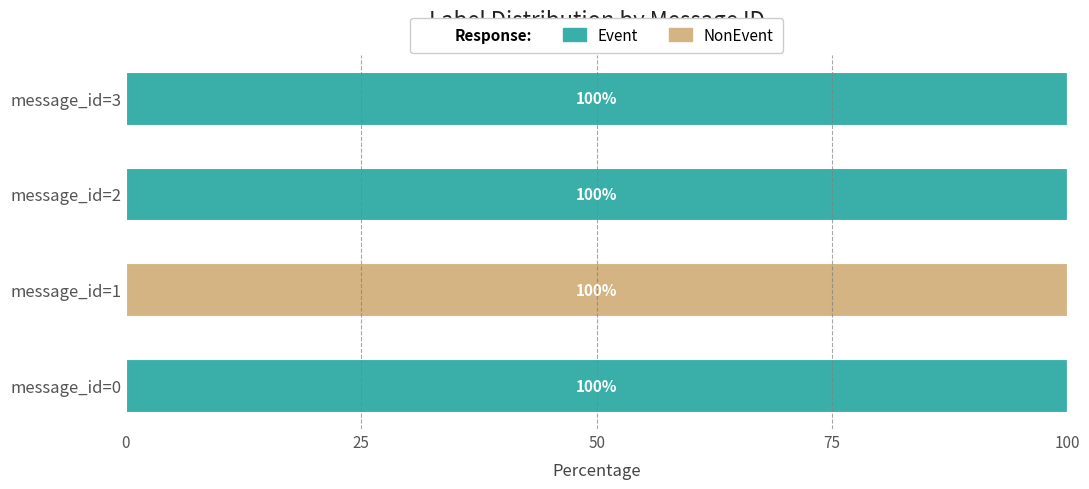

What is the total value across all series at message_id=1?

100